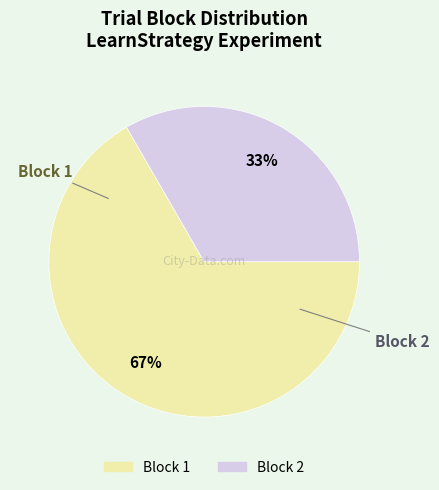

To the nearest percent, what portion does Block 1 represent?

67%